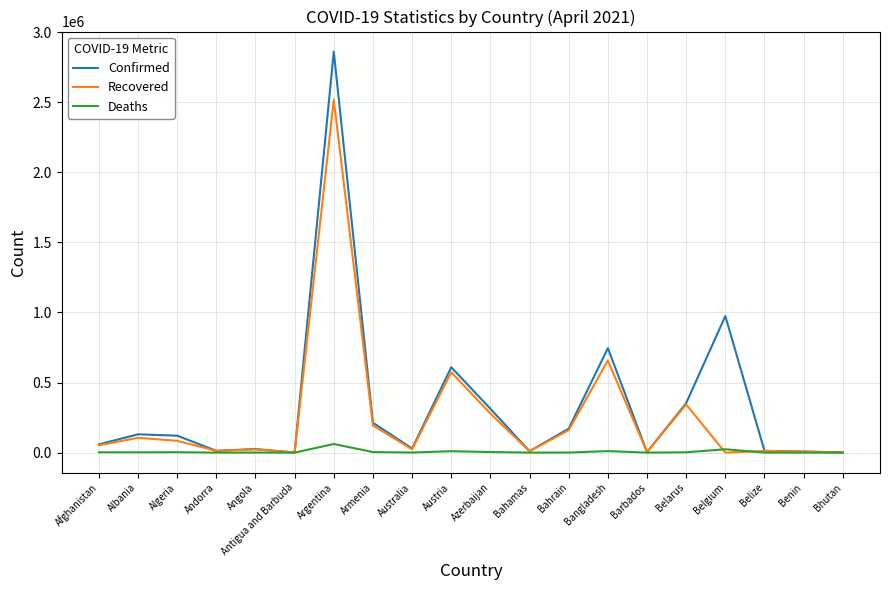

What is the difference between the second highest and minimum values in the Deaths series?

24023